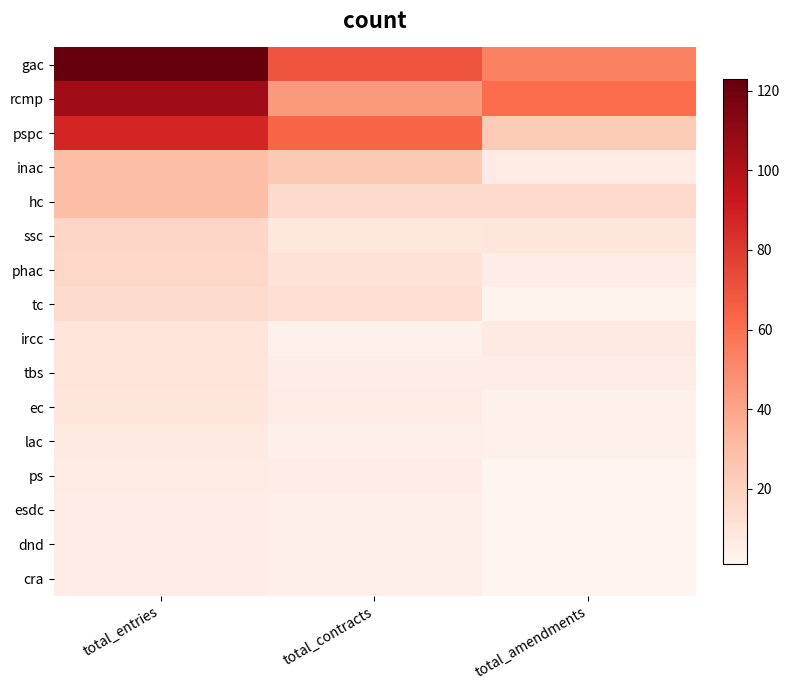

Count the number of categories in the chart.

3